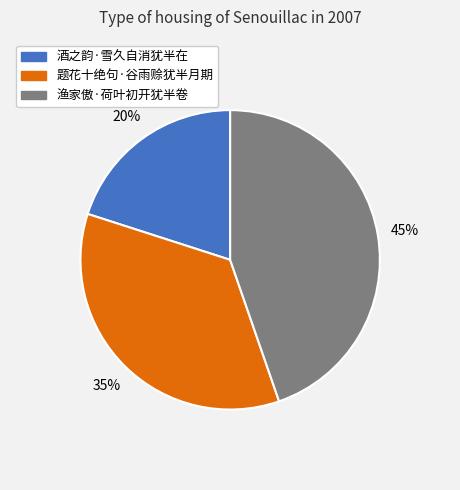

True or false: 渔家傲·荷叶初开犹半卷 accounts for 32% of the total.

False